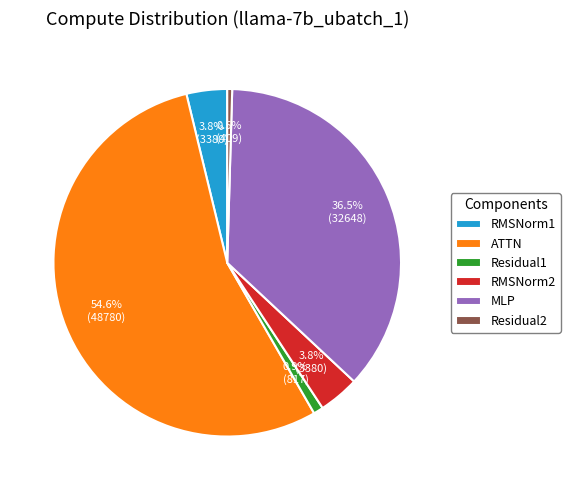

Approximately how many times larger is the value at RMSNorm1 compared to Residual1?

4.1